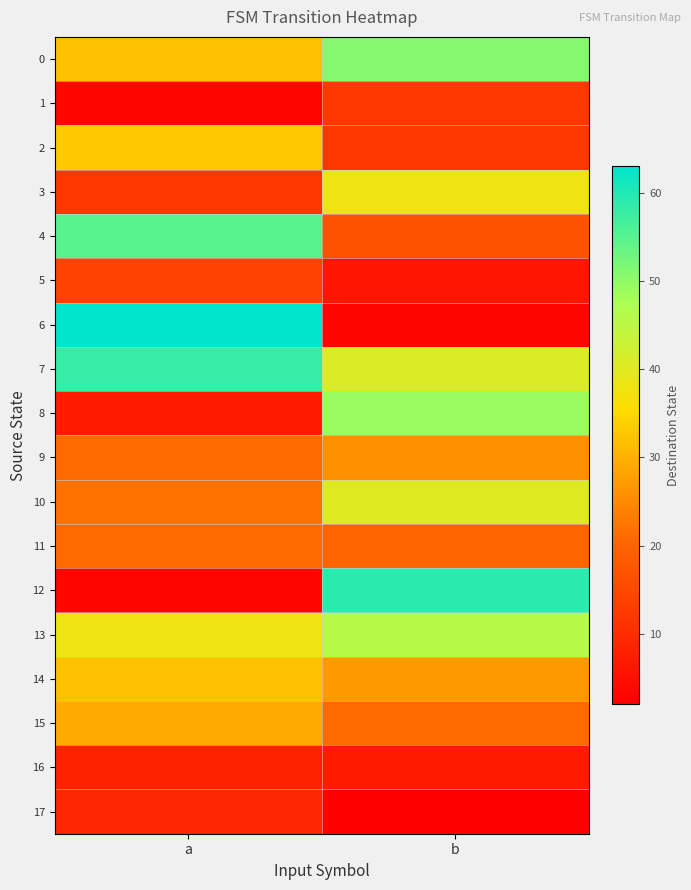

At which category is the sum across all series the highest?

b